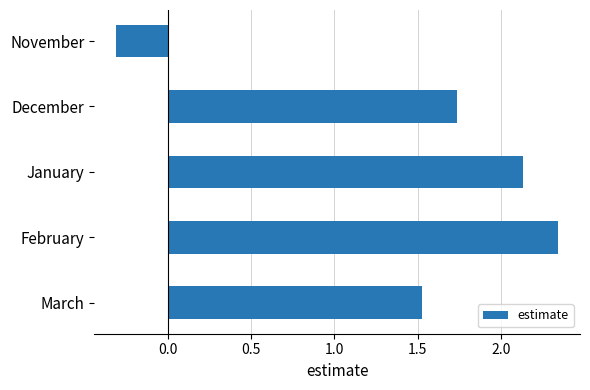

Approximately how many times larger is the value at December compared to February?

0.7